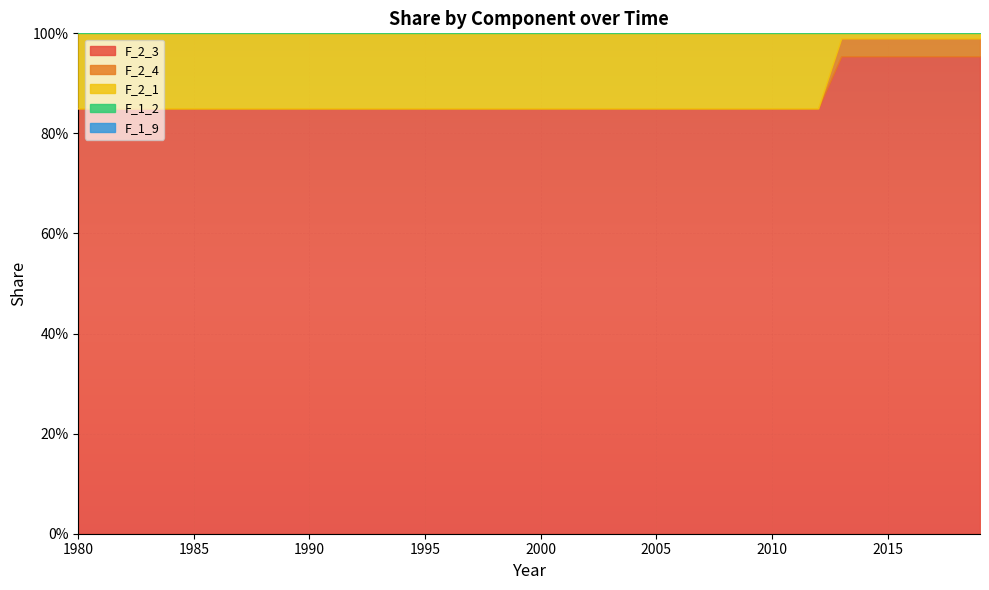

True or false: F_1_9 has more than 2 points higher than both neighbors.

False